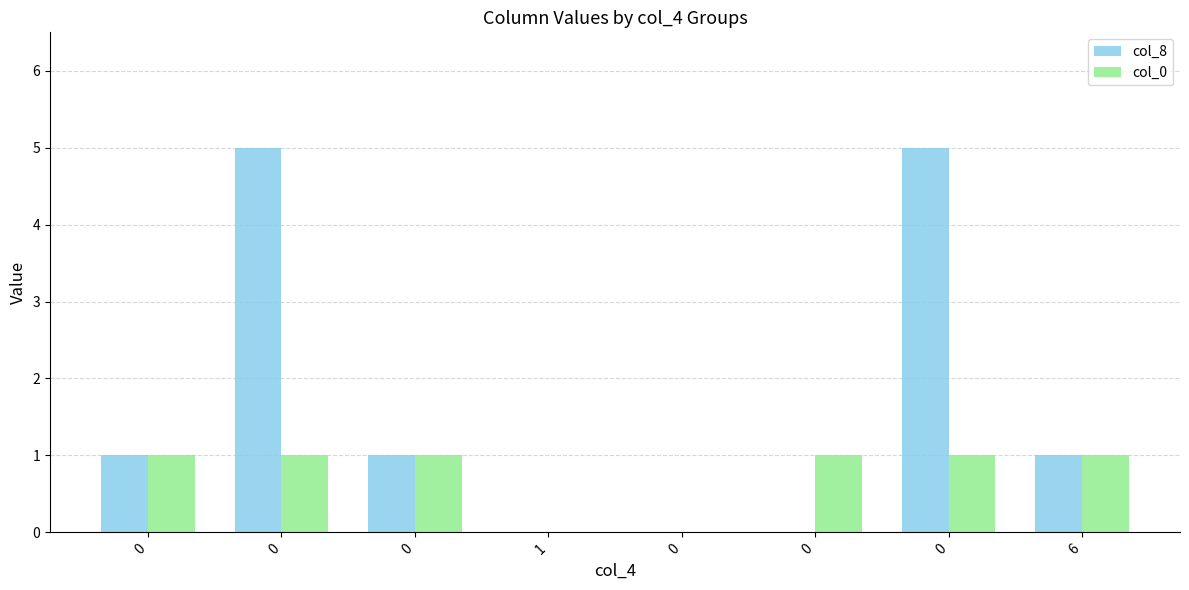

What is the difference between the maximum and minimum values in the col_8 series?

5